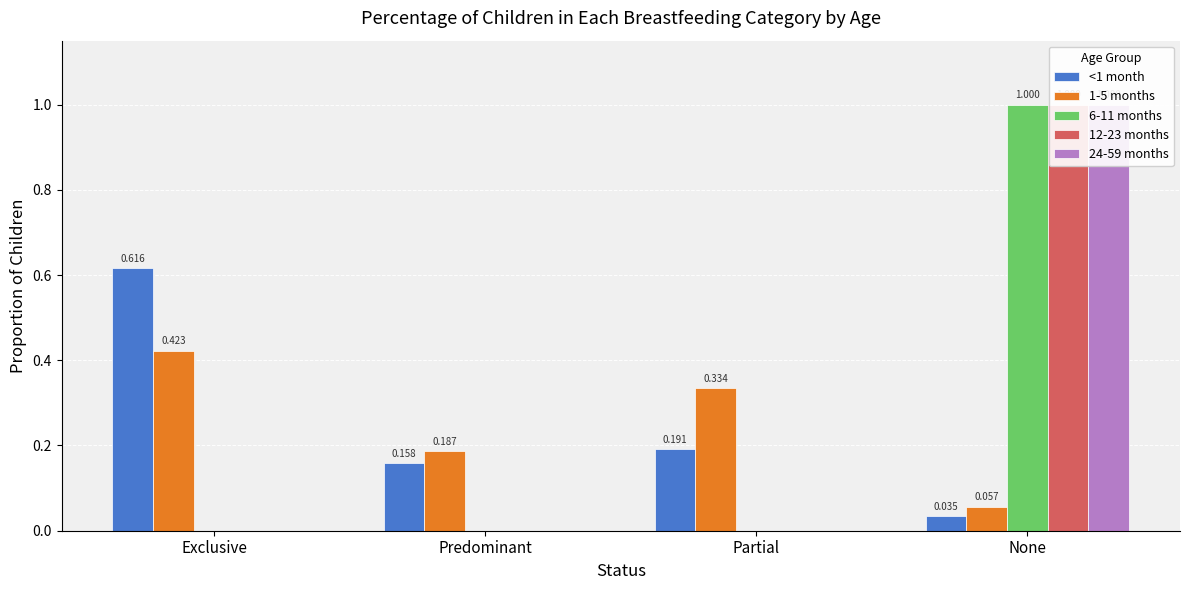

At how many categories does at least one series exceed 0?

4